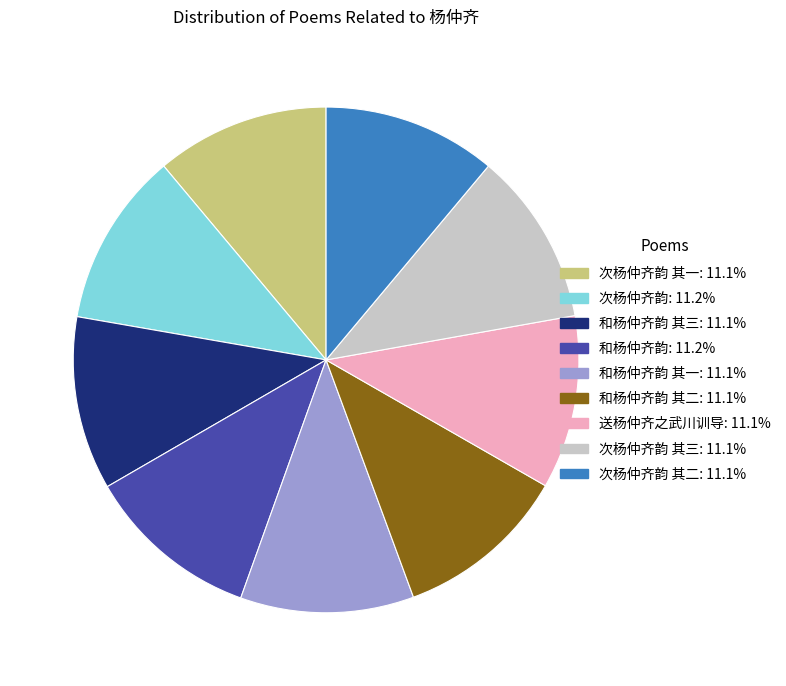

Is there any slice that represents more than half of the pie?

No